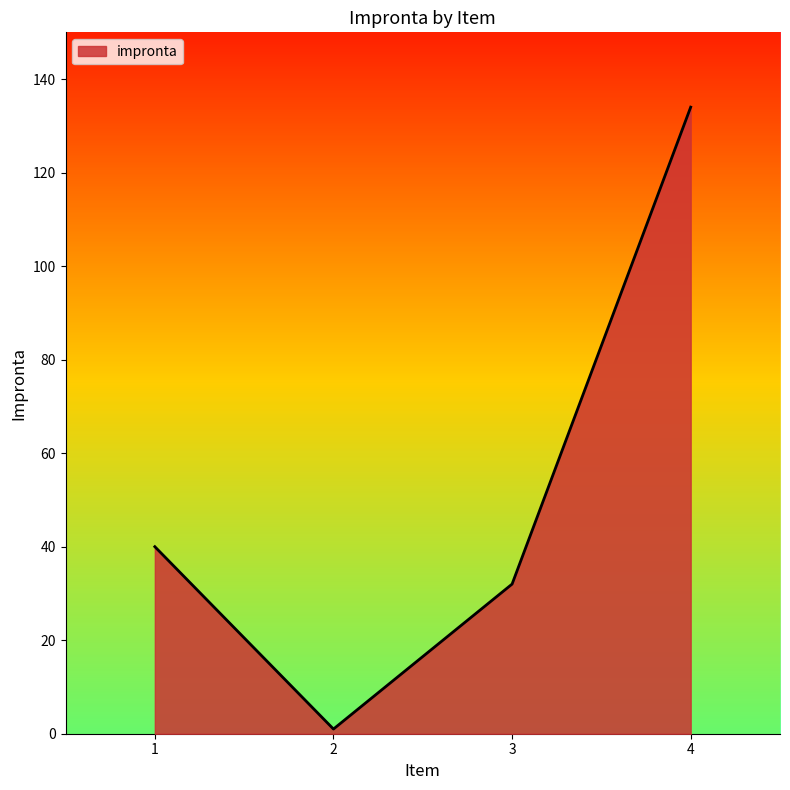

Which label corresponds to the smallest value in the chart?

2